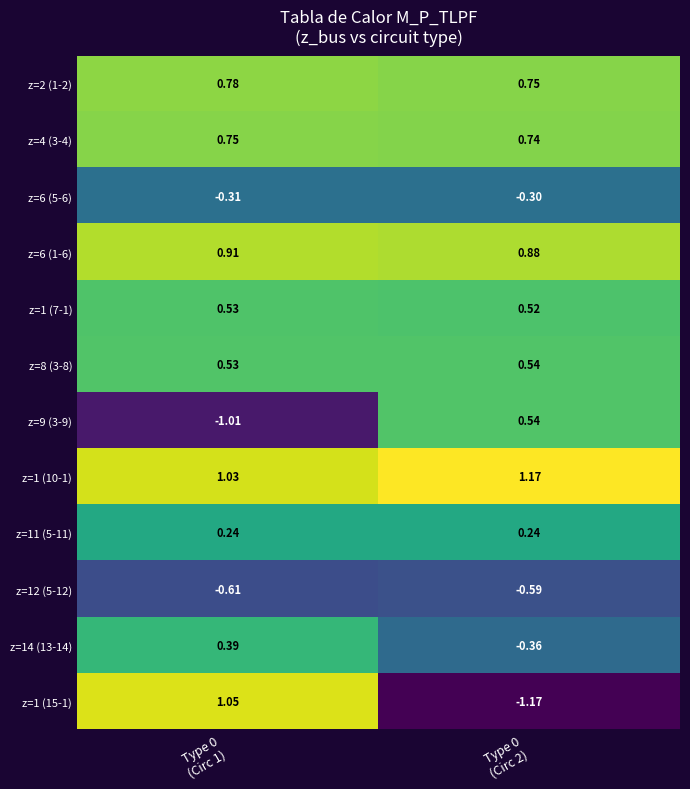

Which series changed the most between Type 0
(Circ 1) and Type 0
(Circ 2)?

z=1 (15-1)